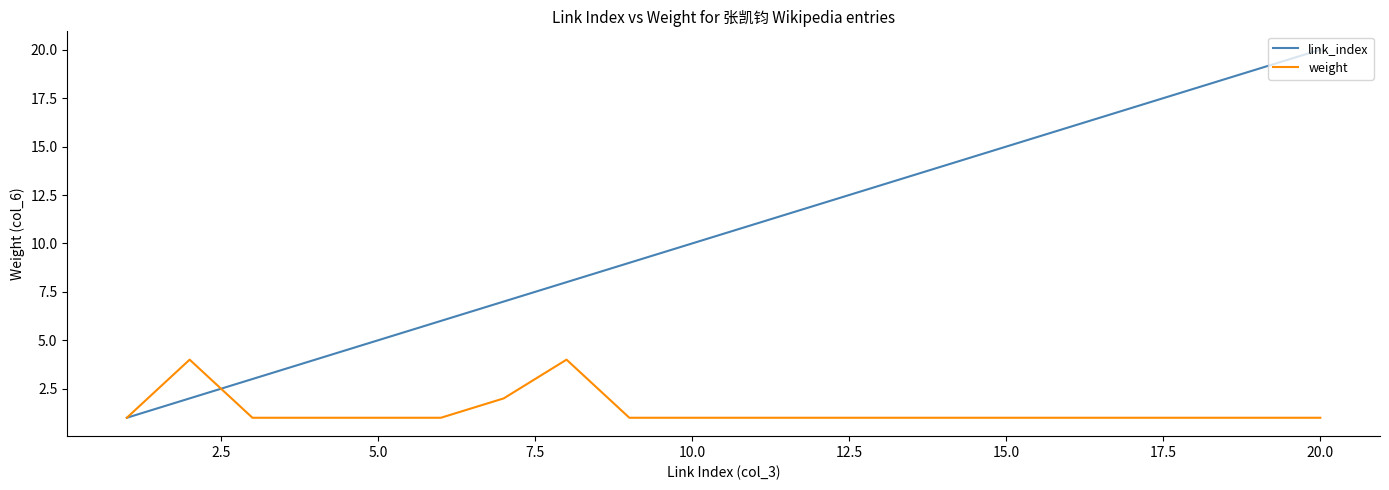

List the series in order of their overall mean, lowest first.

weight, link_index